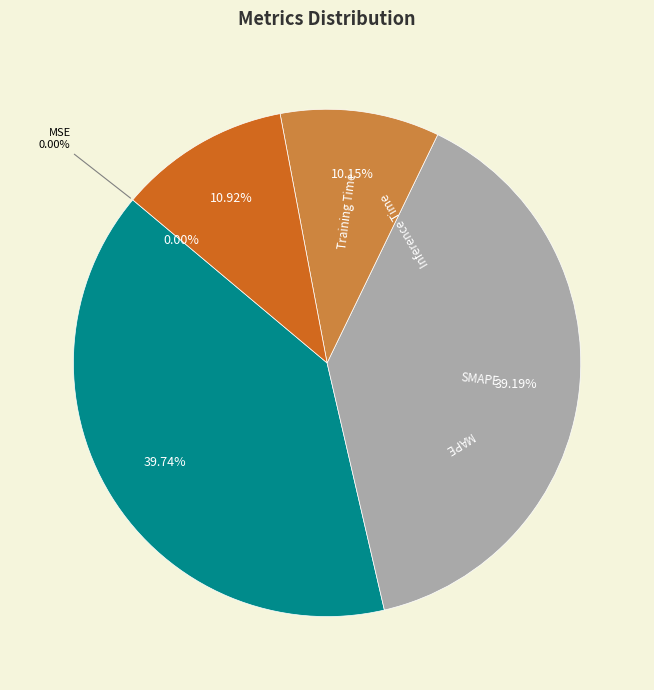

How many segments does this pie chart have?

5